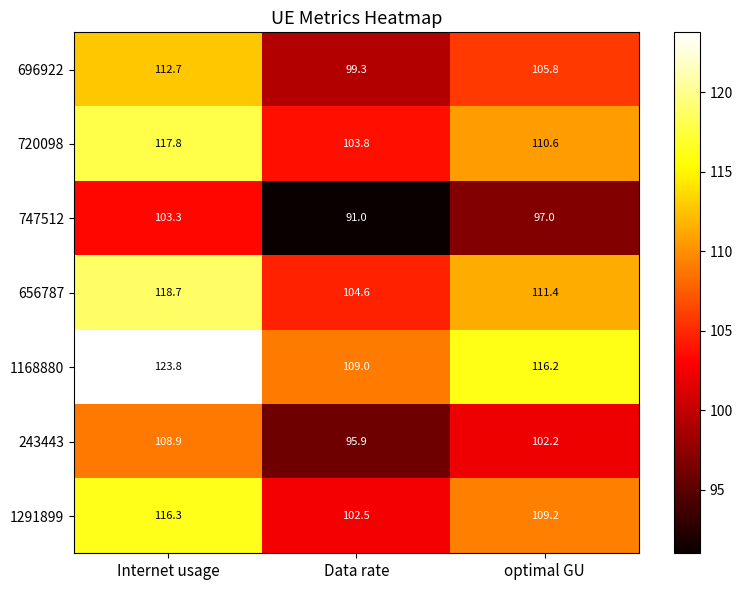

Which category has the highest value in the 747512 series?

Internet usage